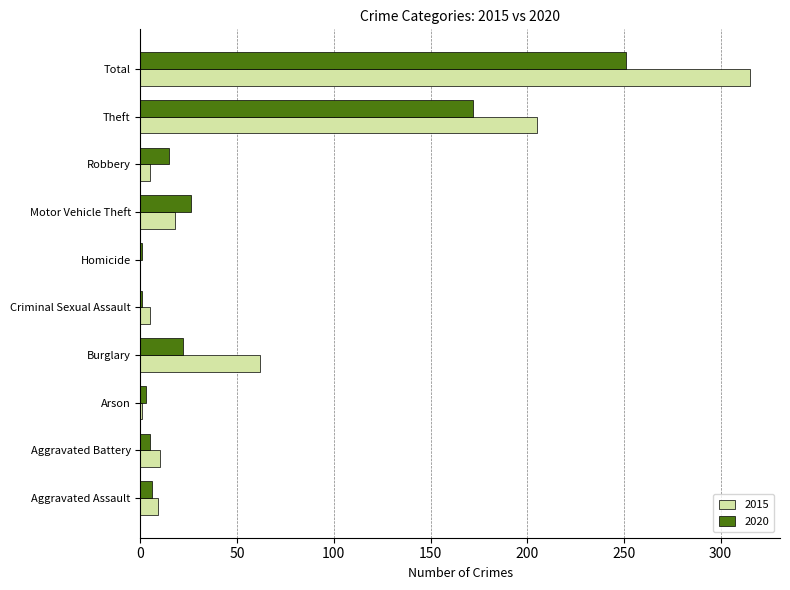

What is the maximum value shown in the chart?

315